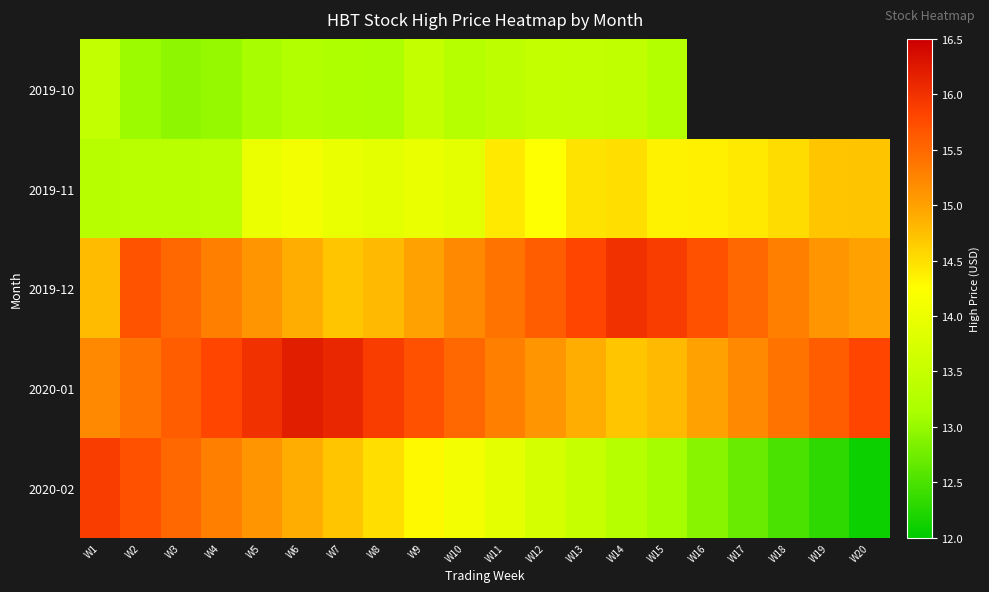

Which category has the highest value across all series?

W6